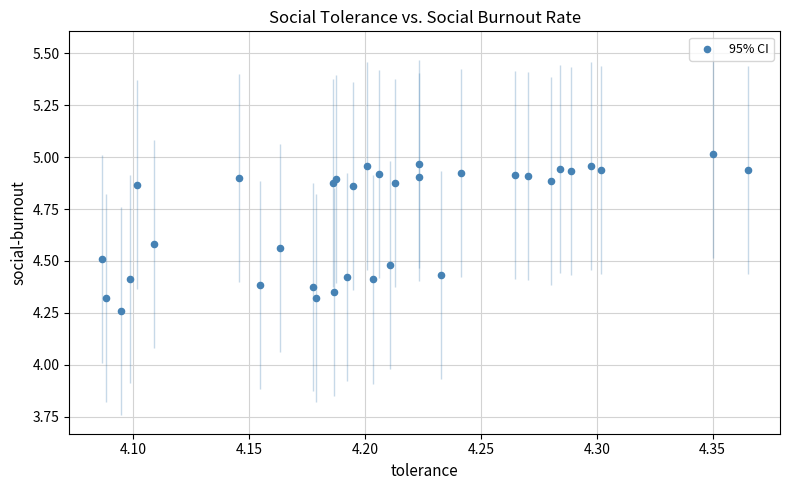

What is the range of X values (max minus min)?

0.3